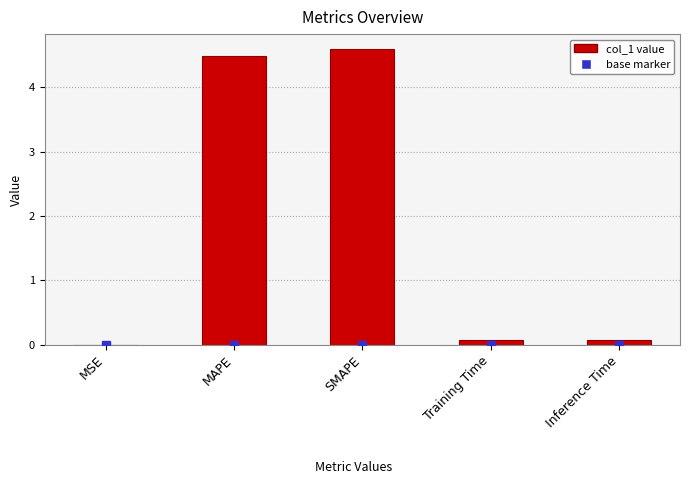

What is the approximate value at Inference Time?

0.1